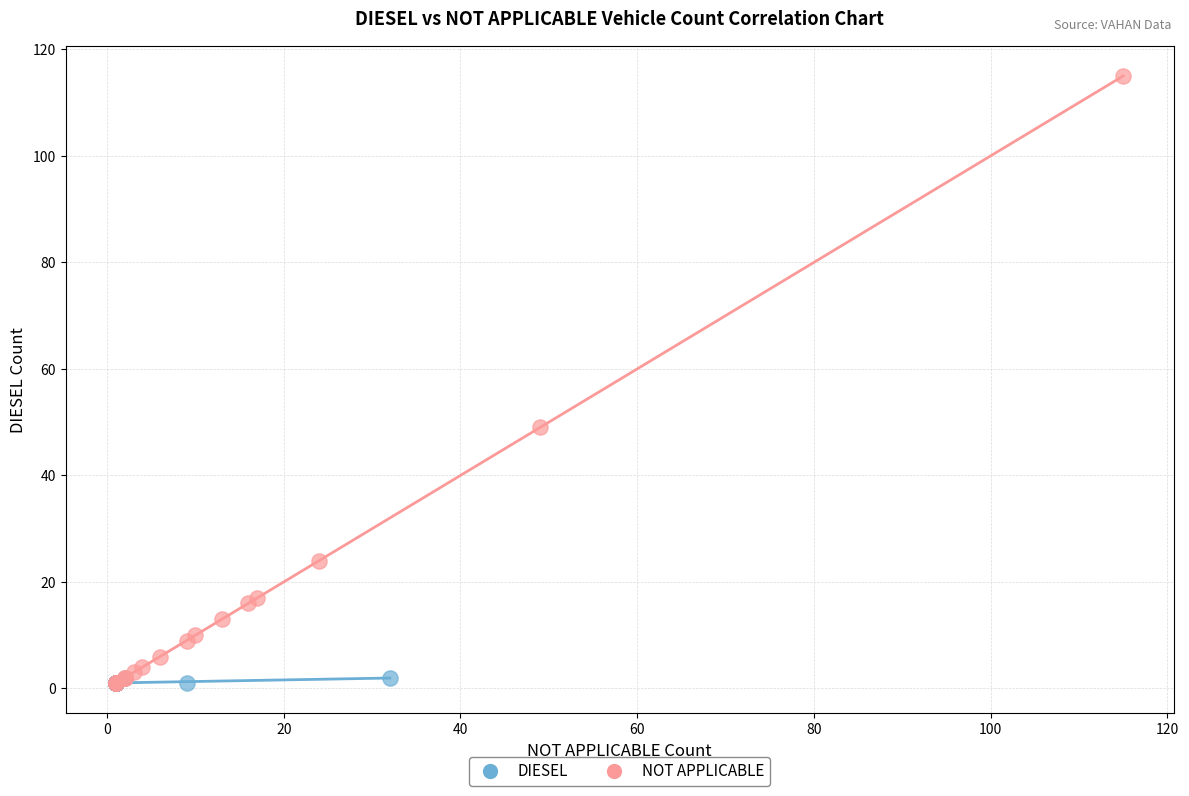

Which series has the largest Y range (max minus min)?

NOT APPLICABLE